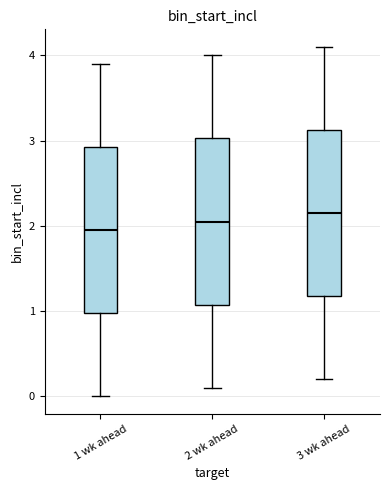

Which box's median line is the highest?

3 wk ahead